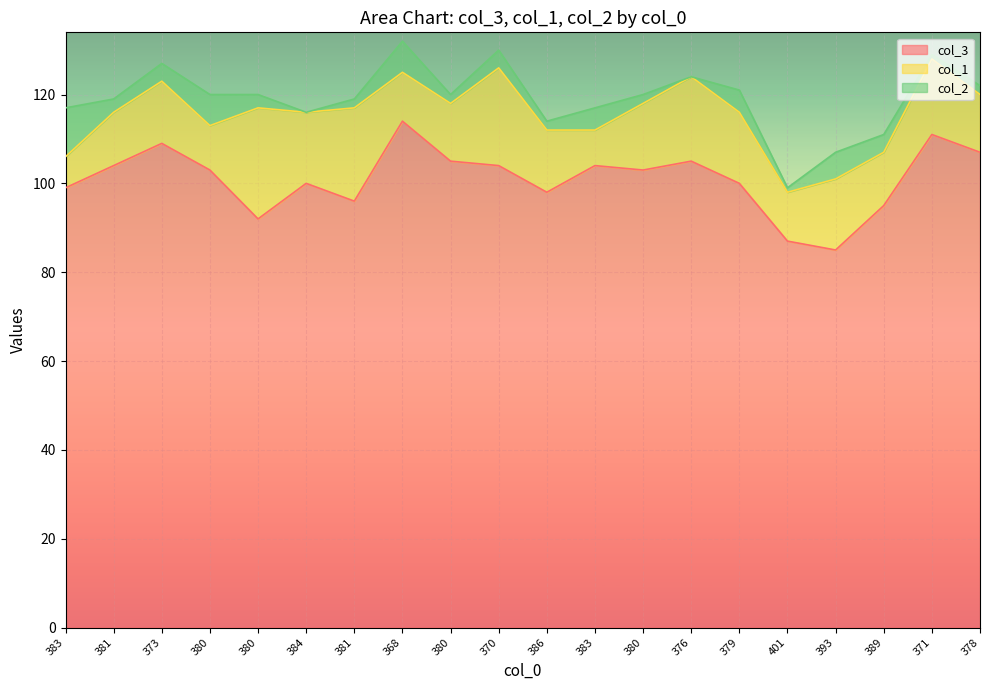

What is the approximate value of col_1 at 380, to the nearest 10?

10